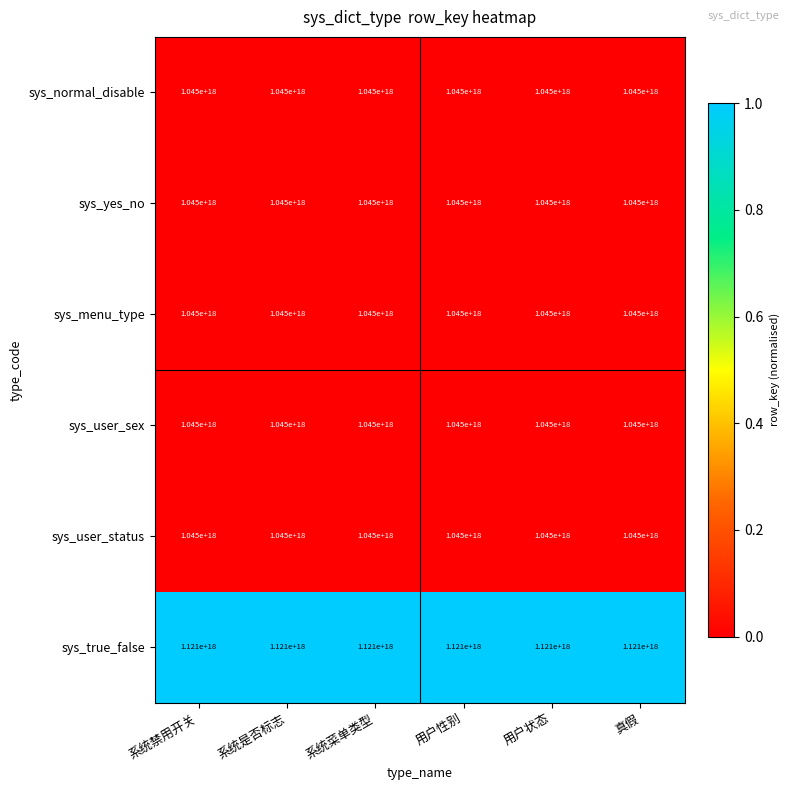

Which series has the largest total across all categories?

sys_true_false